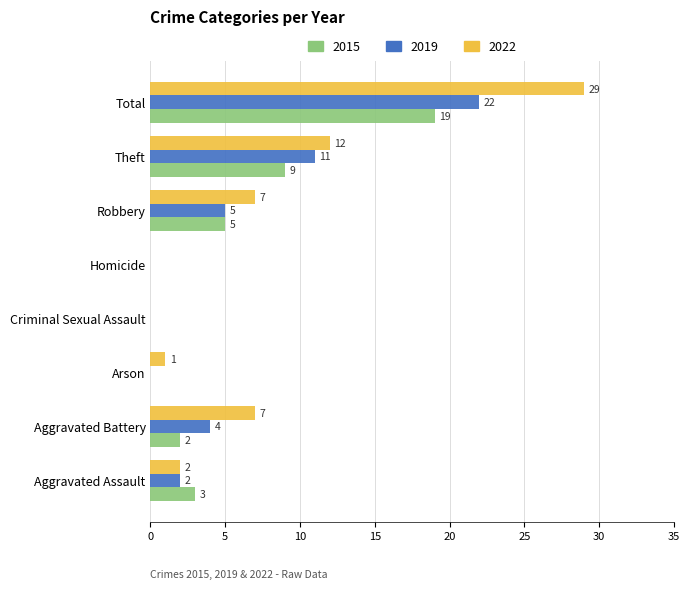

What are all the series names shown in the legend?

2015, 2019, 2022